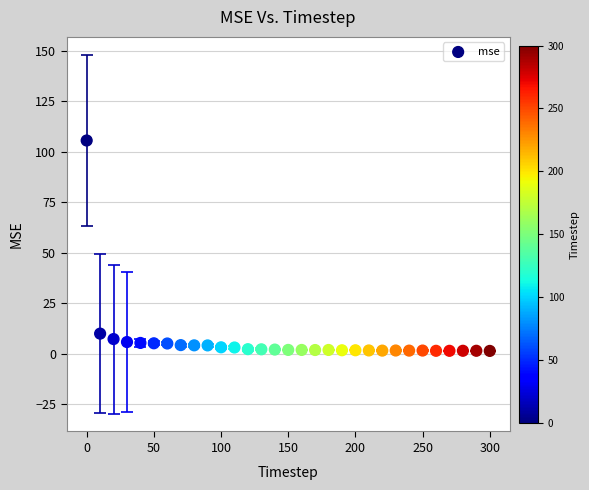

What is the range of Y values (max minus min)?

104.2